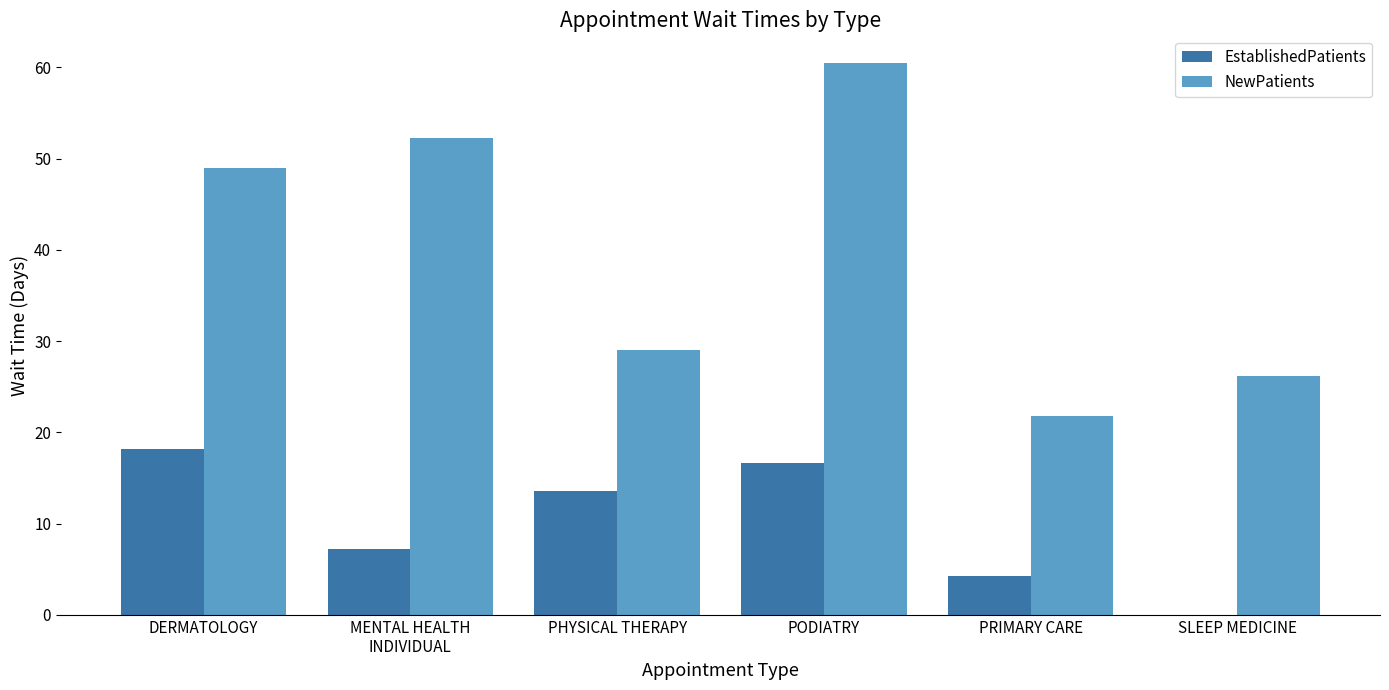

Which series changed the most between DERMATOLOGY and SLEEP MEDICINE?

NewPatients